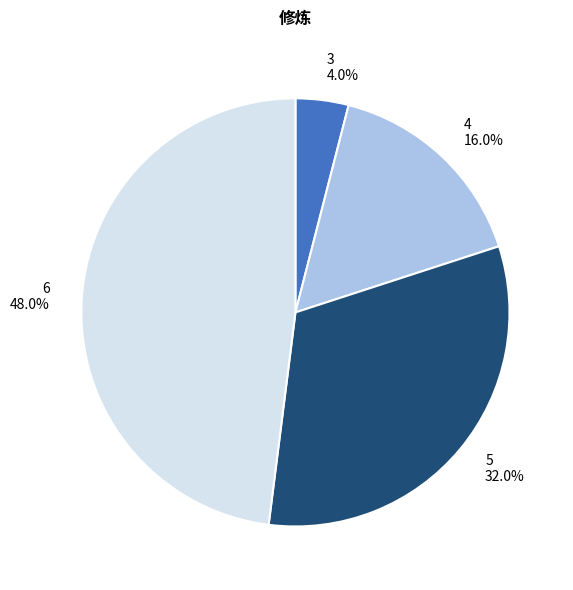

Combined, do 6 and 4 account for over 50%?

Yes